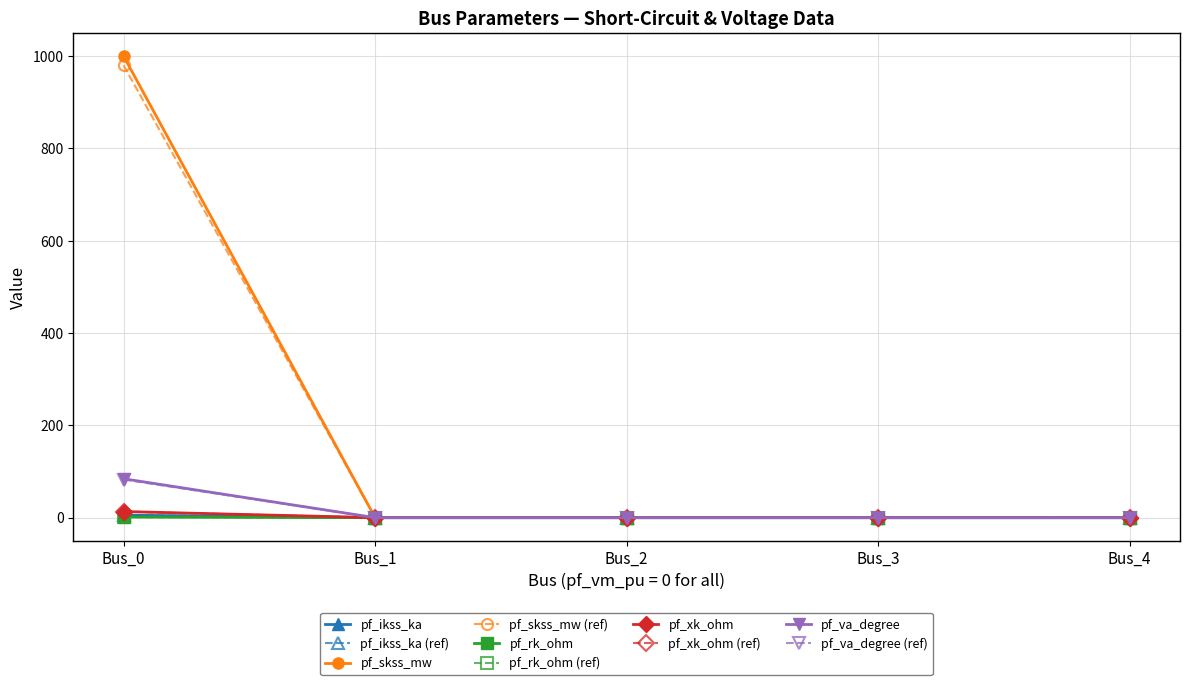

The pf_xk_ohm series shows 601.4 at Bus_0. True or false?

False